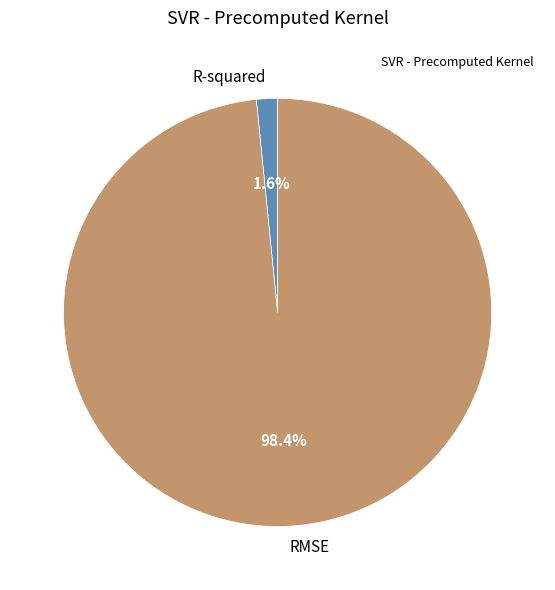

To the nearest percent, what is the difference between the RMSE and R-squared slice percentages?

97%